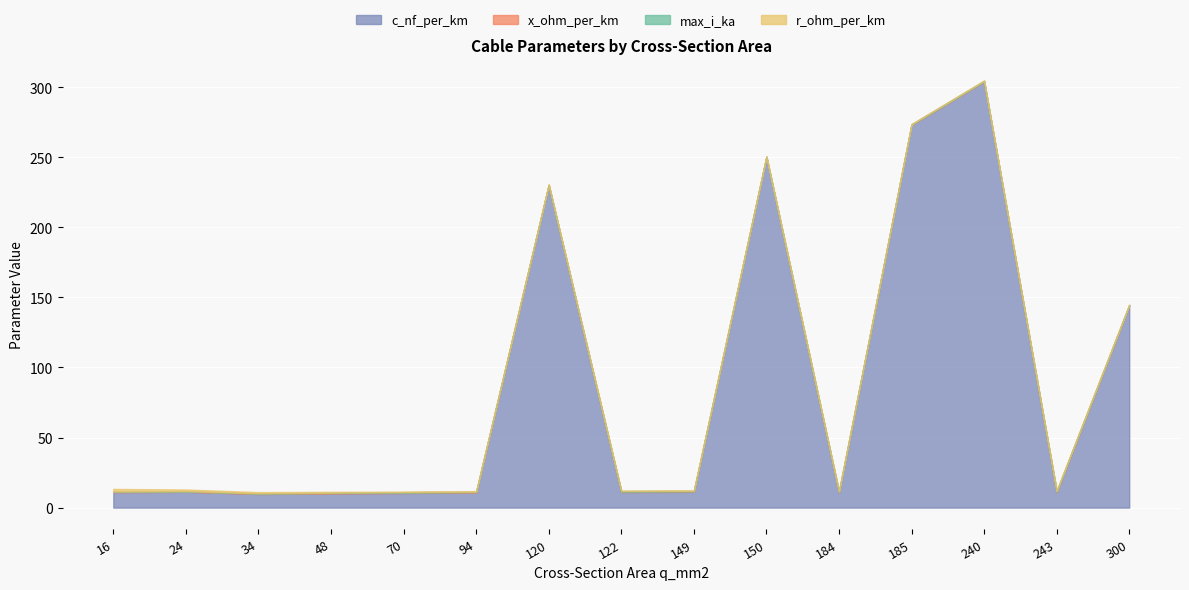

What value does the x_ohm_per_km series have at 120?

0.1